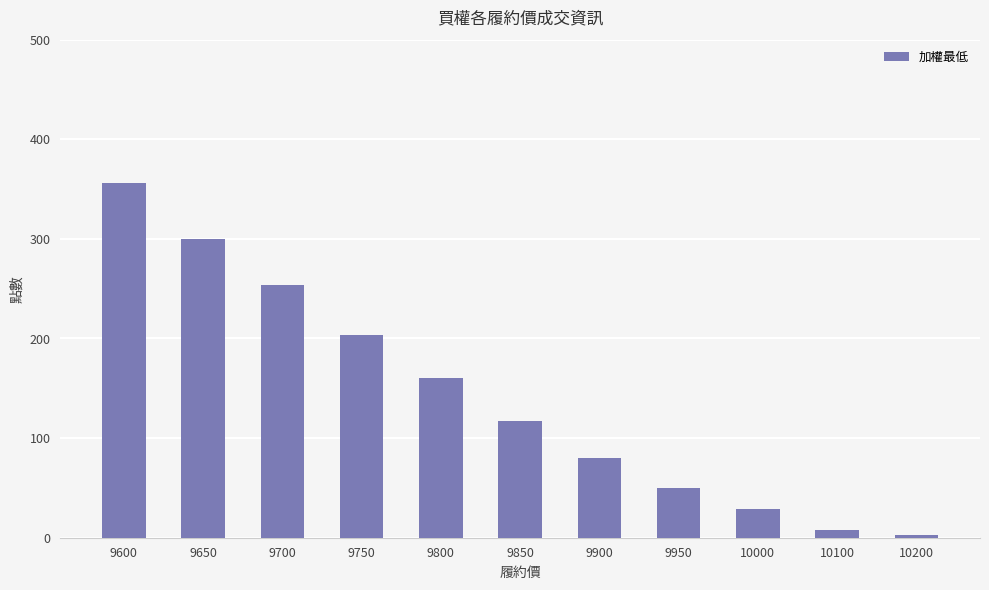

Approximately how many times larger is the value at 9950 compared to 9850?

0.4